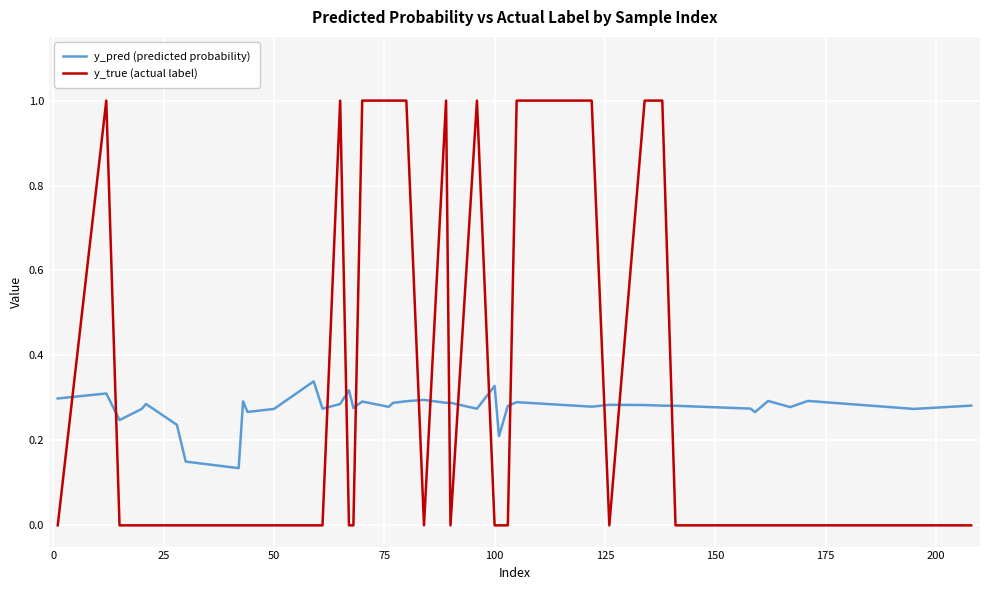

List the series in order of their peak value, lowest first.

y_pred (predicted probability), y_true (actual label)